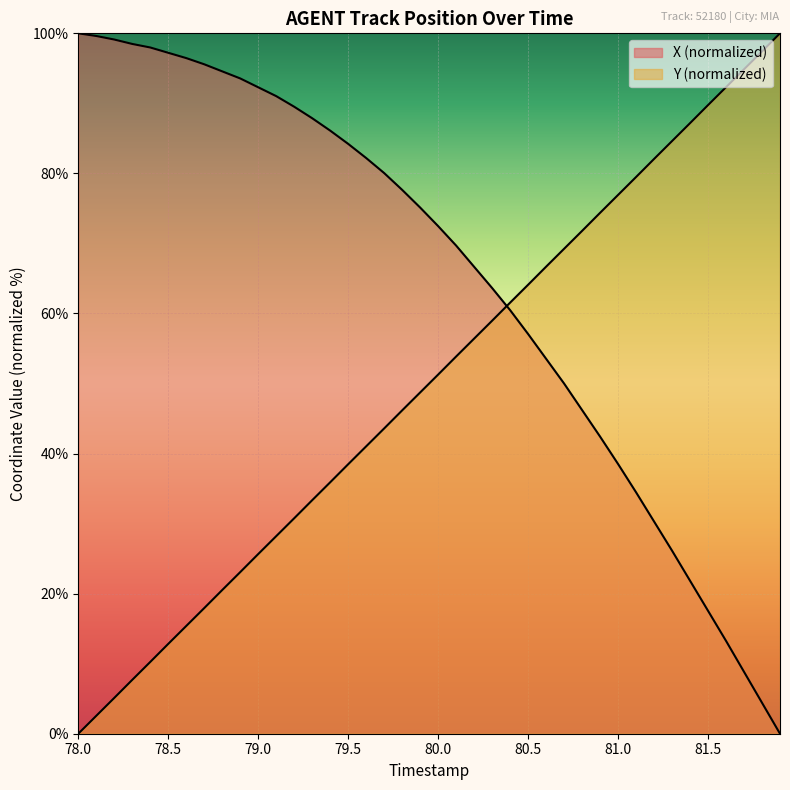

Between which two adjacent categories do Y and X first intersect?

80.3 and 80.4